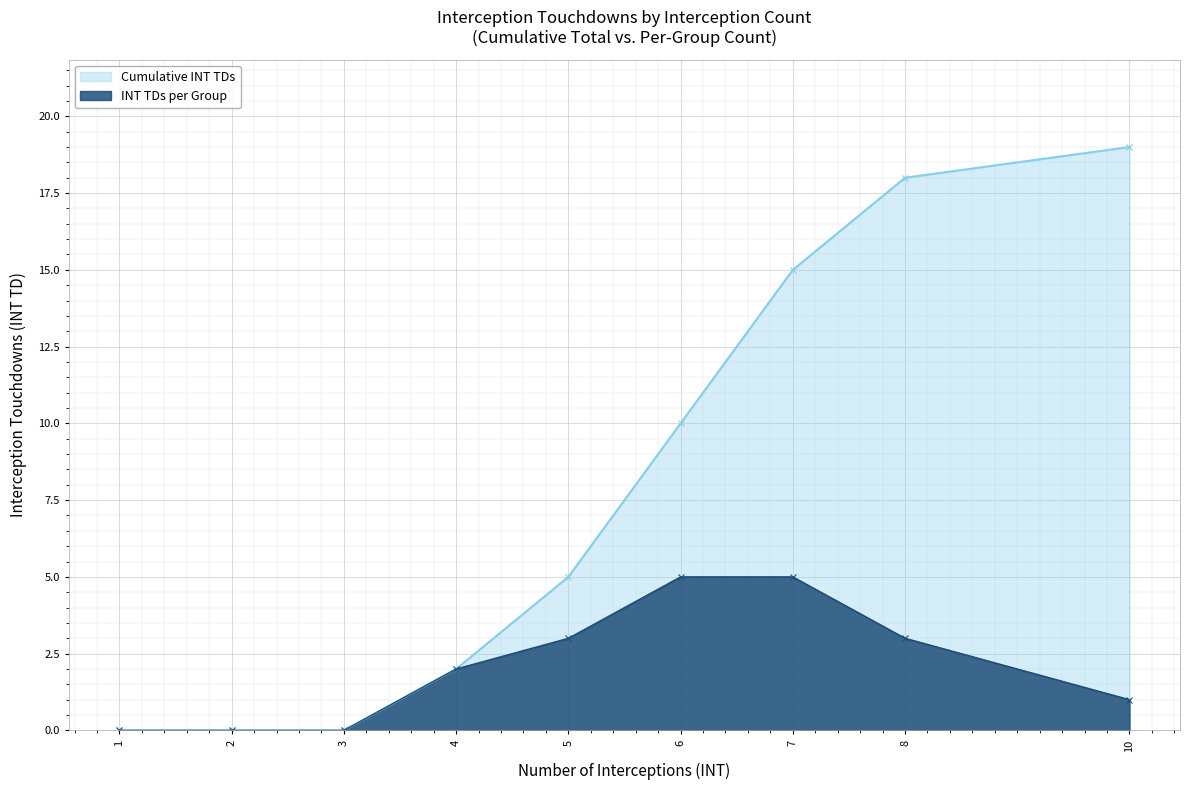

The value of Total INT TDs by INT count at 5 is 4. True or false?

False